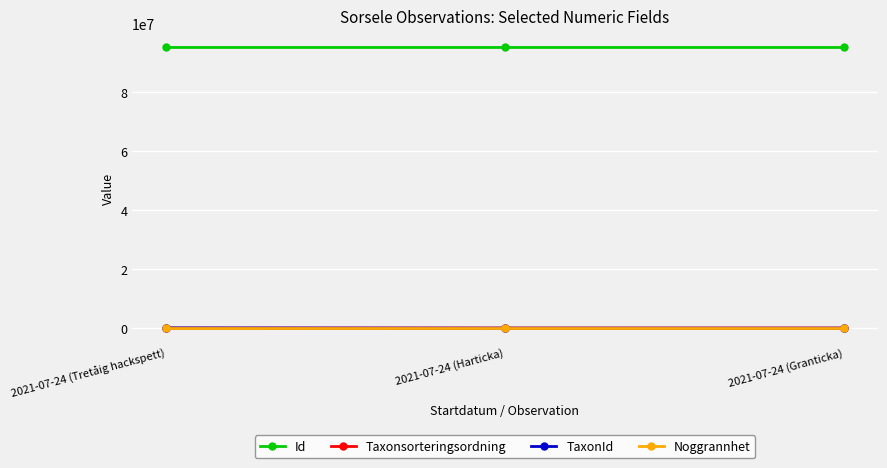

At which label is Taxonsorteringsordning closest to 72902?

2021-07-24 (Harticka)